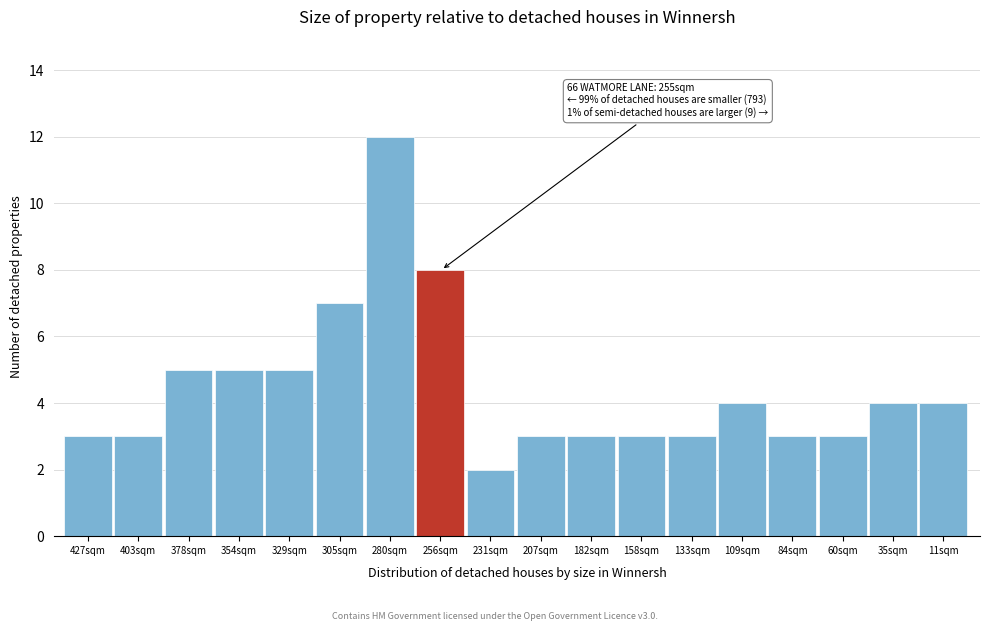

Reading left to right, extract all data points from this chart.

3	3	5	5	5	7	12	8	2	3	3	3	3	4	3	3	4	4